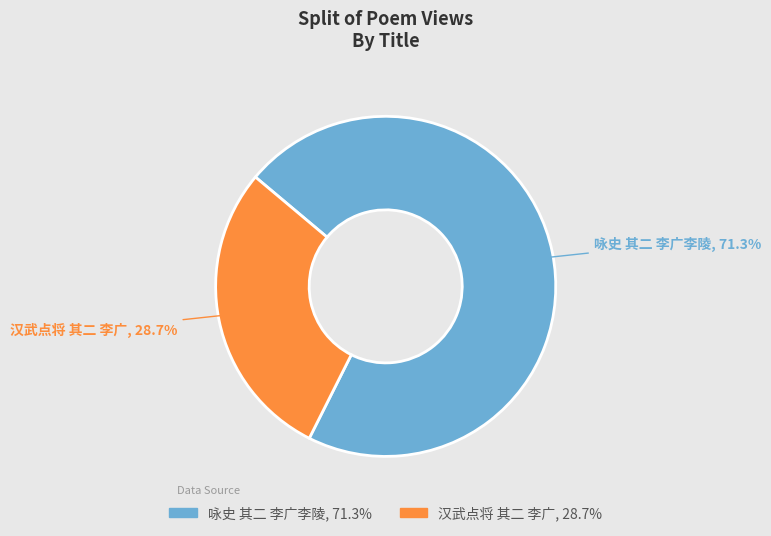

Is 汉武点将 其二 李广 the majority of the pie?

No